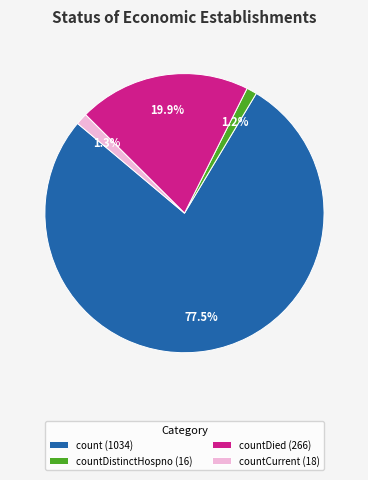

Does count (1034) represent more than half of the total?

Yes